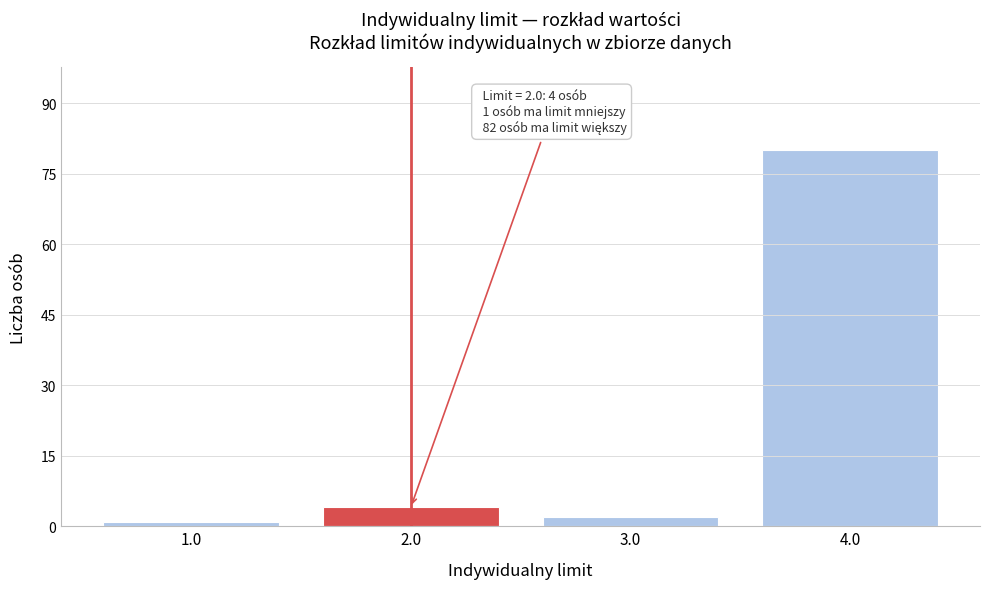

Reading left to right, transcribe all the data shown in this chart.

1	4	2	80